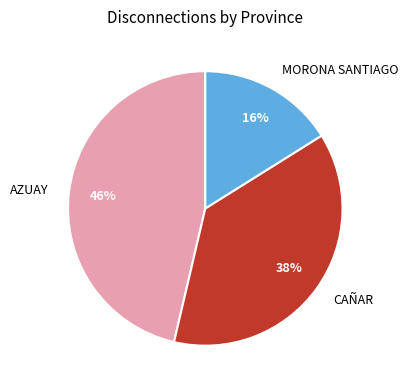

What is the largest slice in the pie chart?

AZUAY